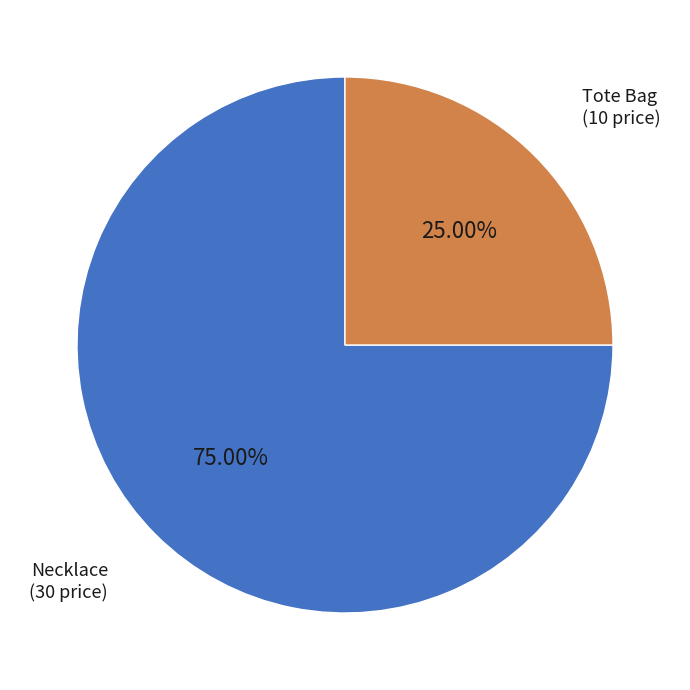

Does any single category account for the majority?

Yes